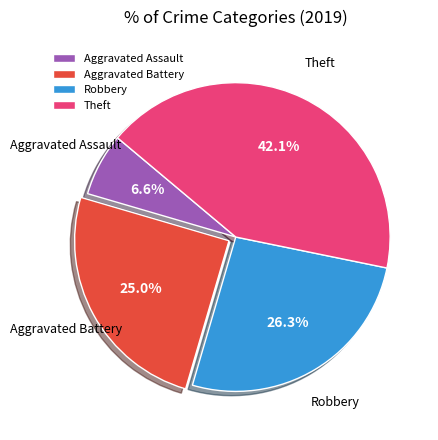

Which has a higher value, Aggravated Battery or Theft?

Theft